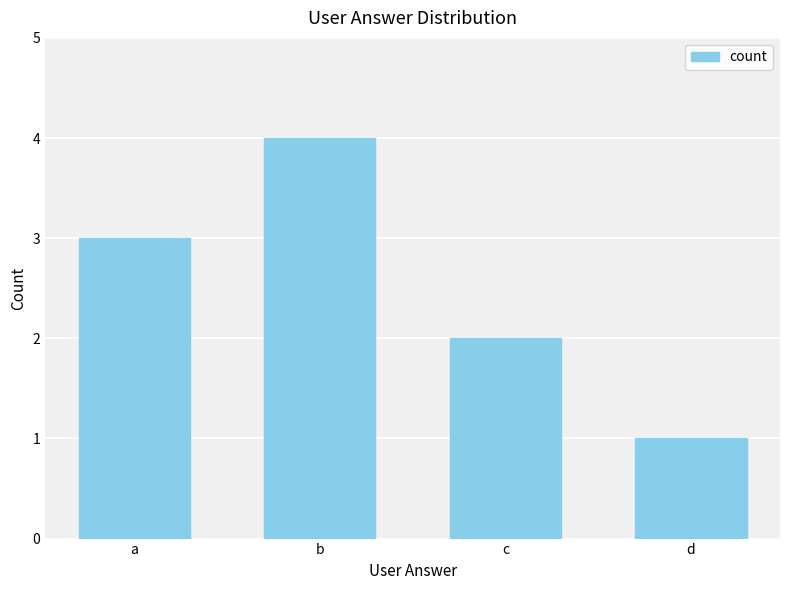

Which has a higher value, b or c?

b